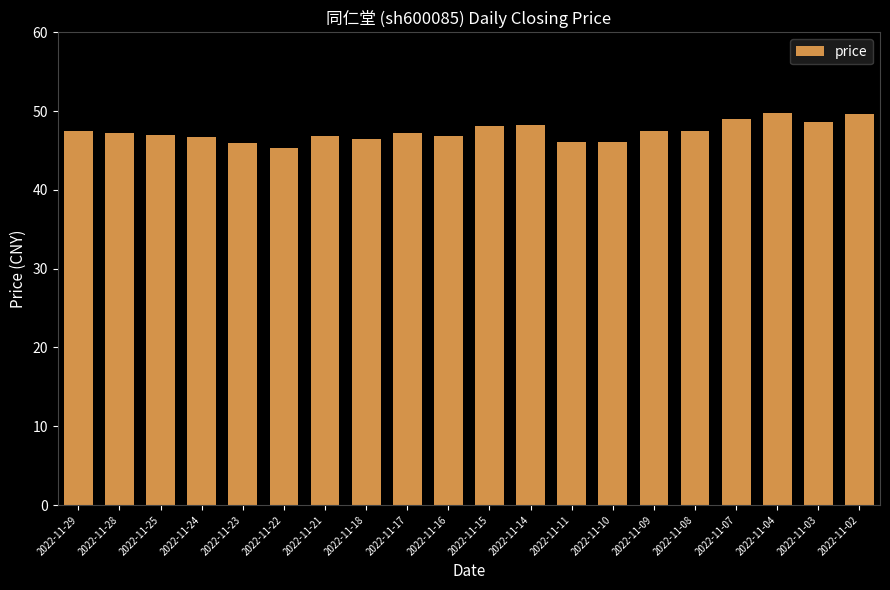

What is the sum of all values?

947.5